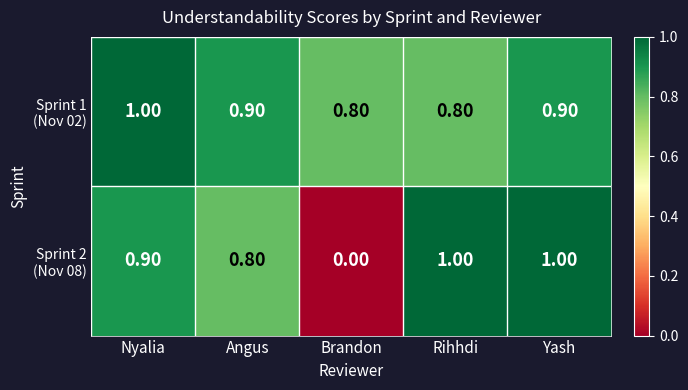

At which category does the chart reach its minimum across all series?

Brandon